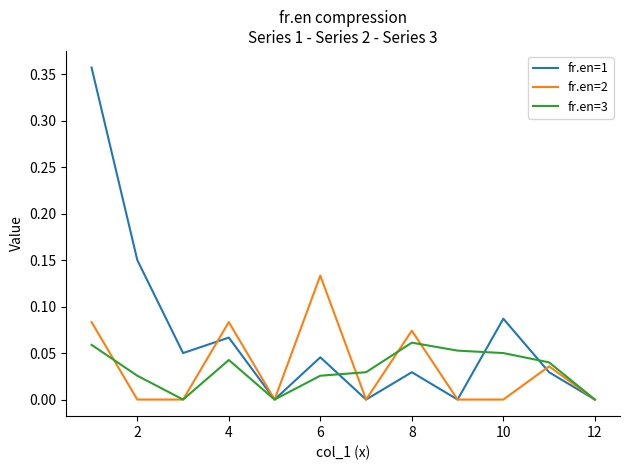

Which series has the largest total across all categories?

fr.en=1